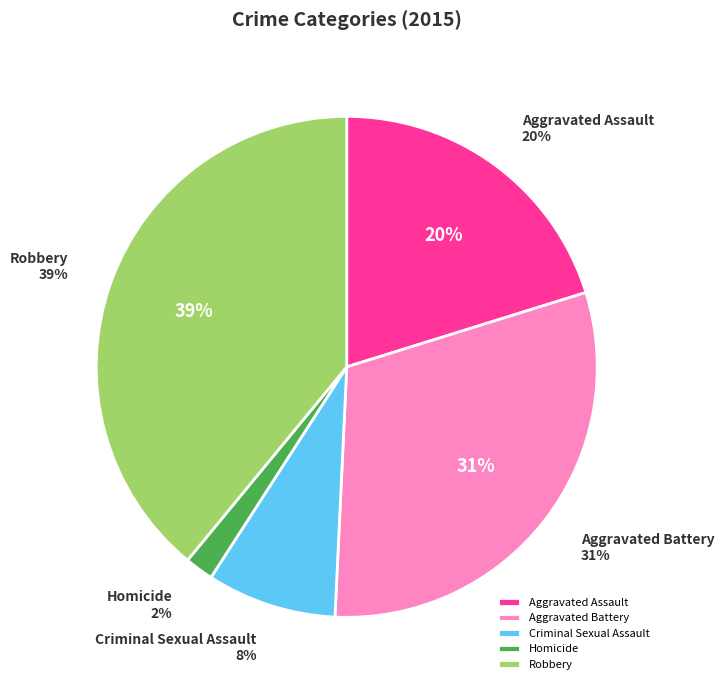

True or false: Aggravated Assault accounts for 20% of the total.

True